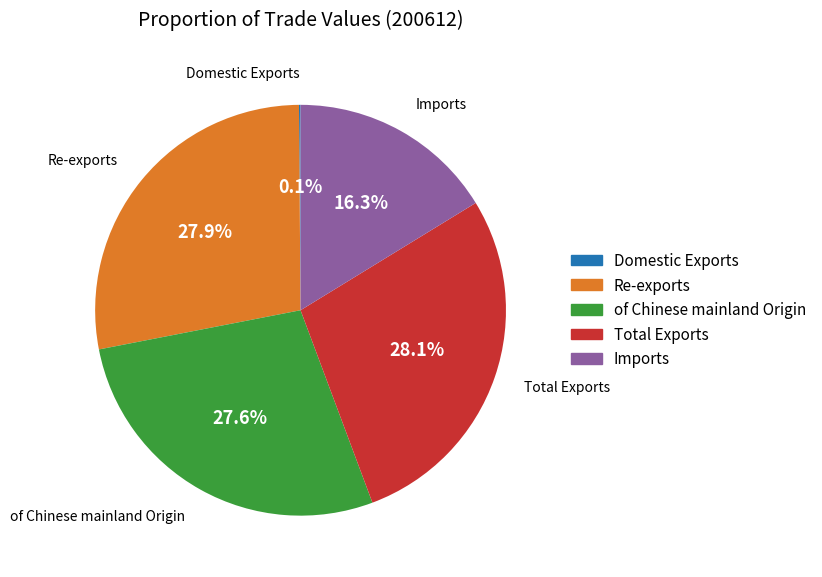

Between Total Exports and Imports, which is larger?

Total Exports